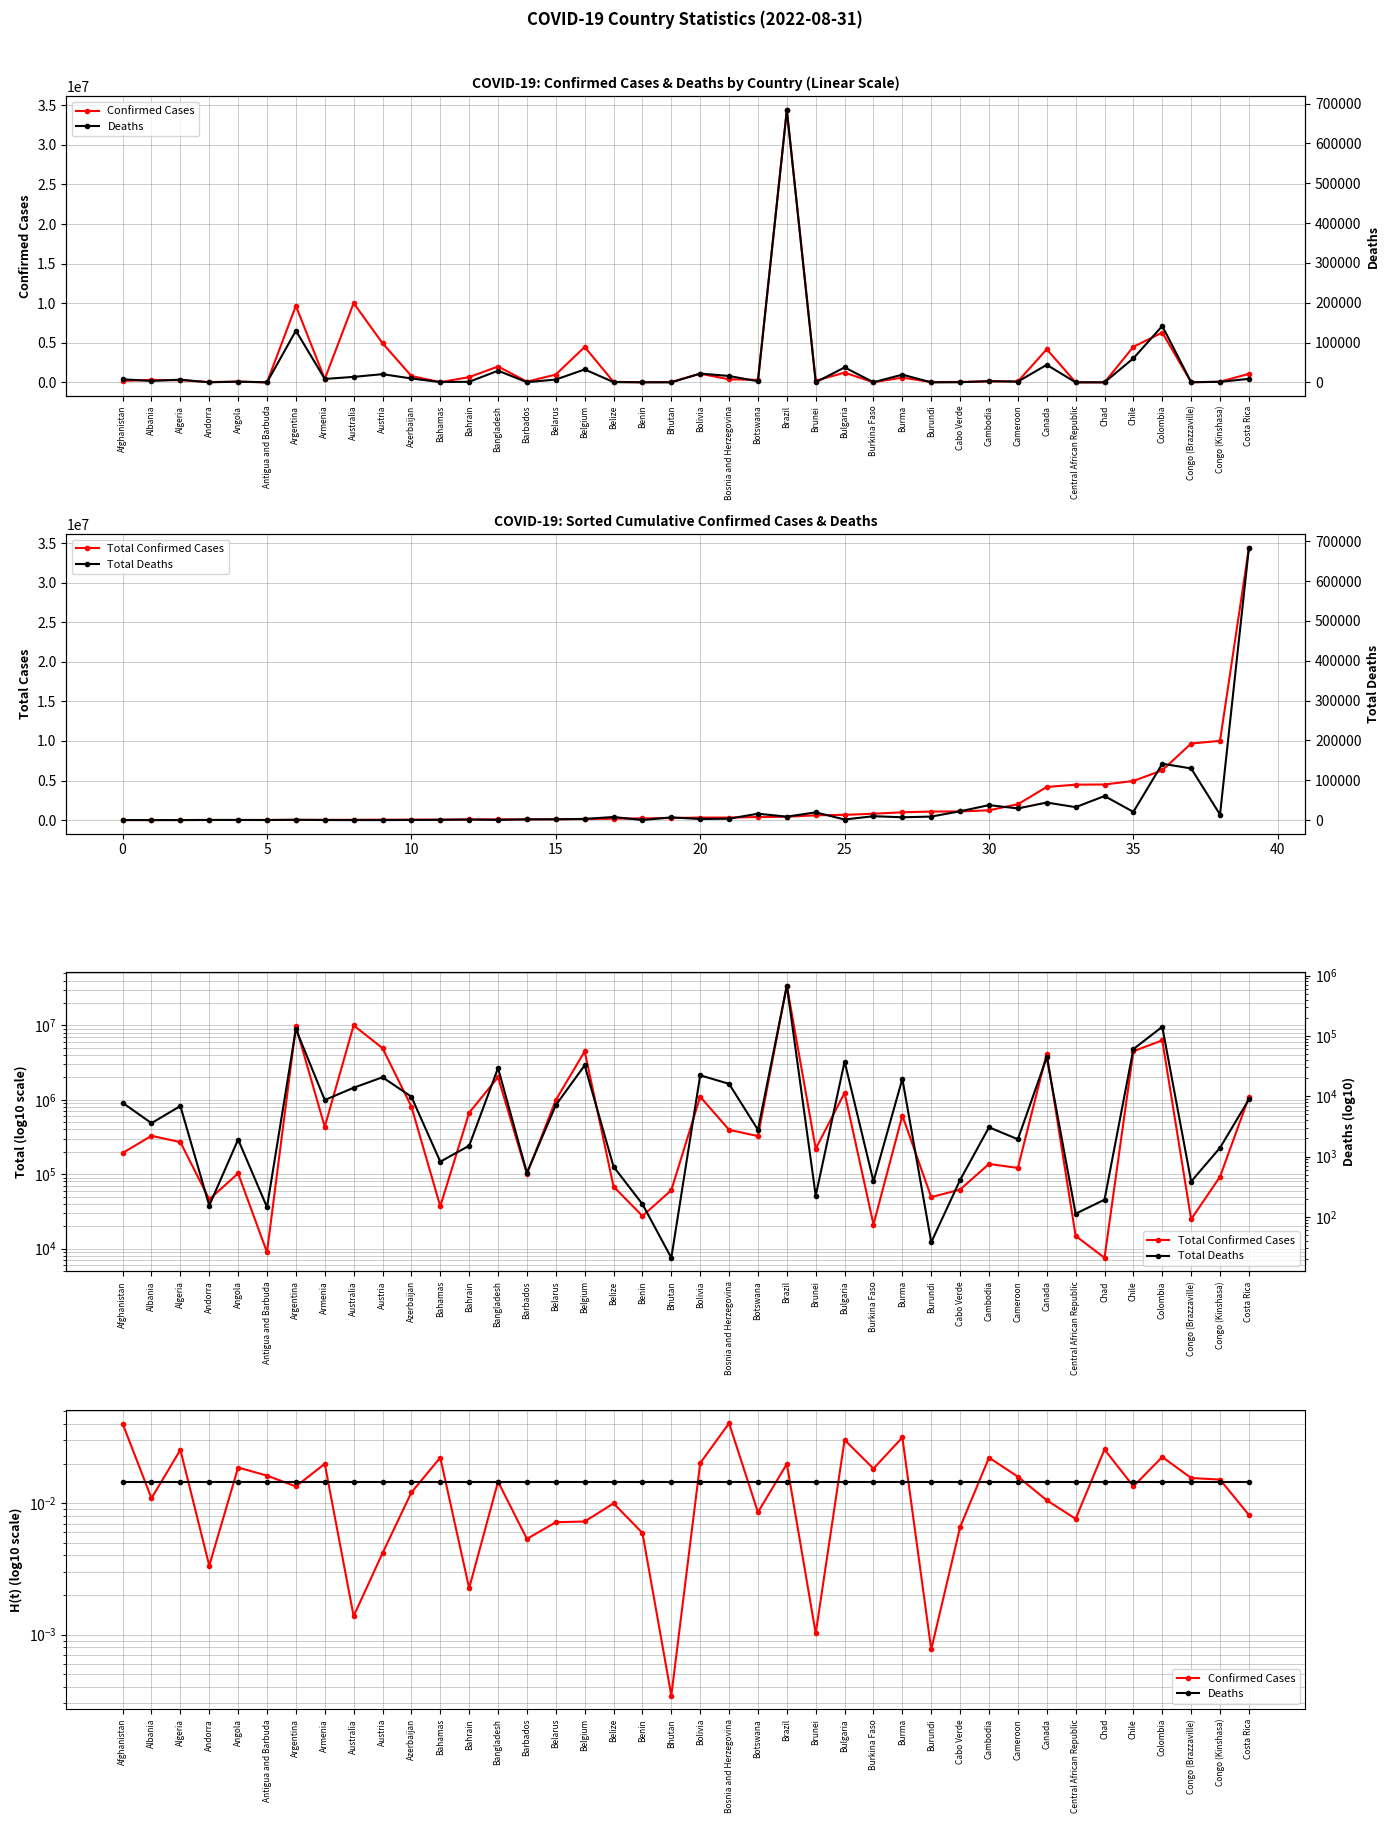

What is the value of the Total Confirmed Cases point at the 8th from the left?

434398.0